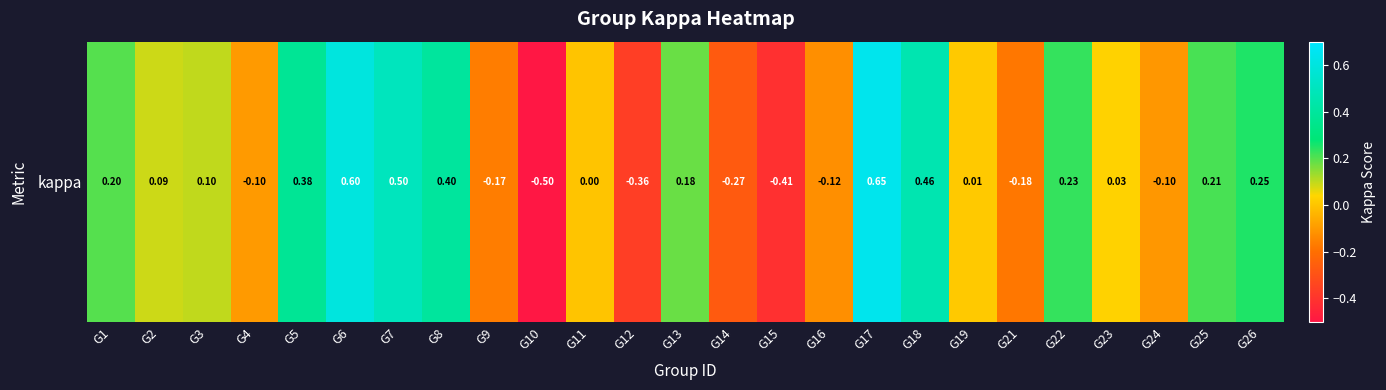

Rank the categories by value from lowest to highest.

G10, G15, G12, G14, G21, G9, G16, G24, G4, G11, G19, G23, G2, G3, G13, G1, G25, G22, G26, G5, G8, G18, G7, G6, G17